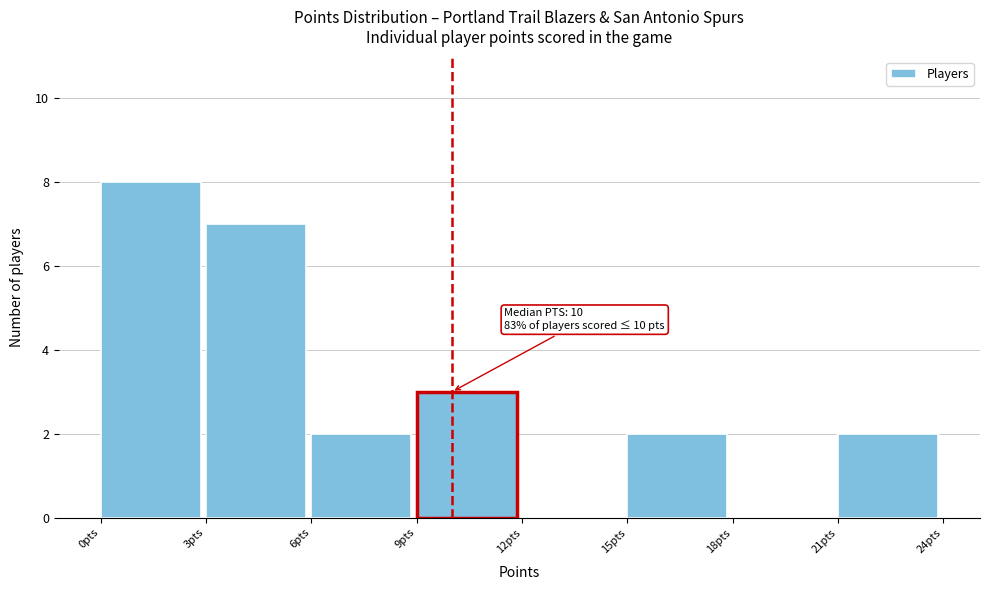

Which range on the x-axis has the tallest bar?

0 to 3